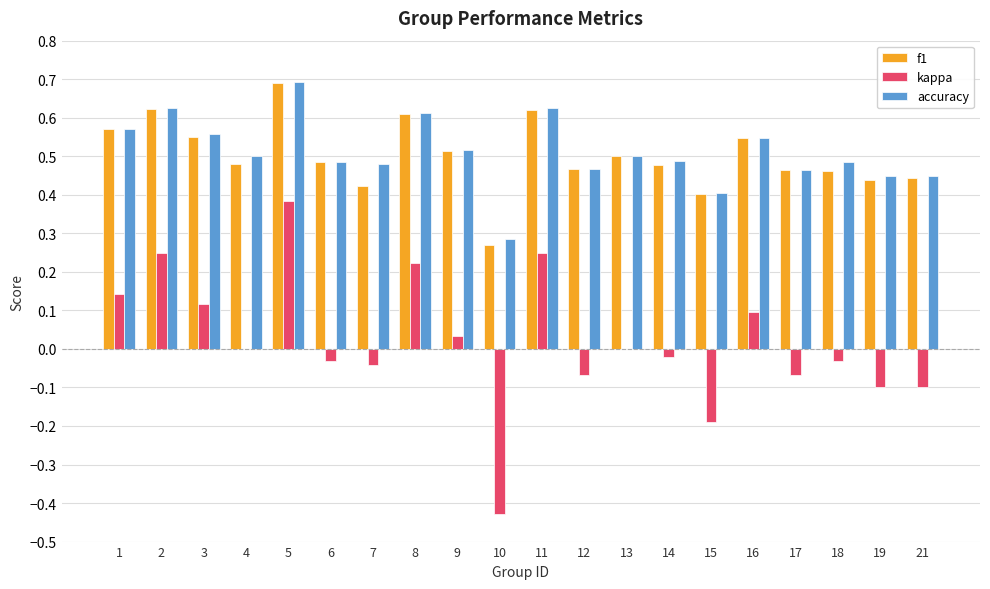

What is the greatest value displayed?

0.7